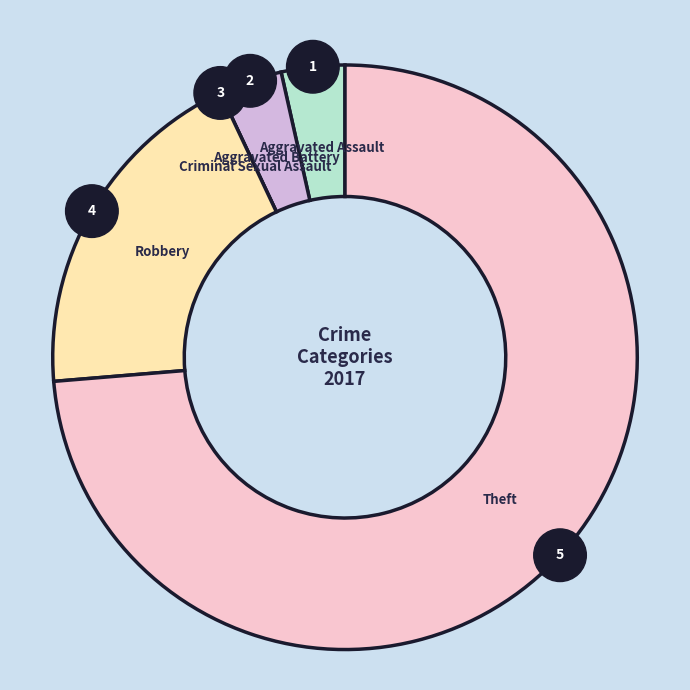

Between Criminal Sexual Assault and Robbery, which is larger?

Robbery